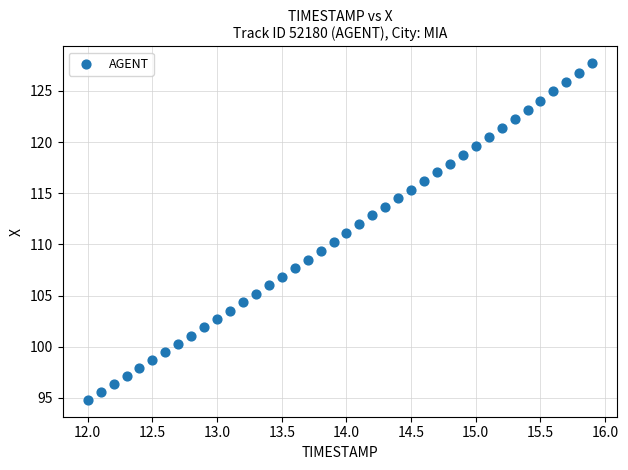

What is the range of X values (max minus min)?

3.9